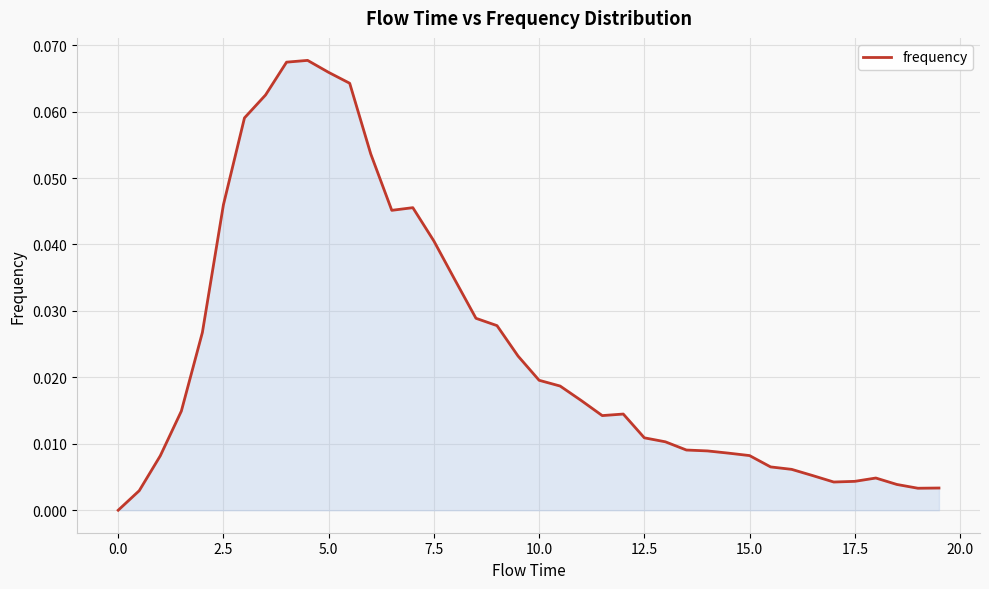

Reading left to right, what are all the values shown in this chart?

0.0	0.0	0.0	0.0	0.0	0.0	0.1	0.1	0.1	0.1	0.1	0.1	0.1	0.0	0.0	0.0	0.0	0.0	0.0	0.0	0.0	0.0	0.0	0.0	0.0	0.0	0.0	0.0	0.0	0.0	0.0	0.0	0.0	0.0	0.0	0.0	0.0	0.0	0.0	0.0